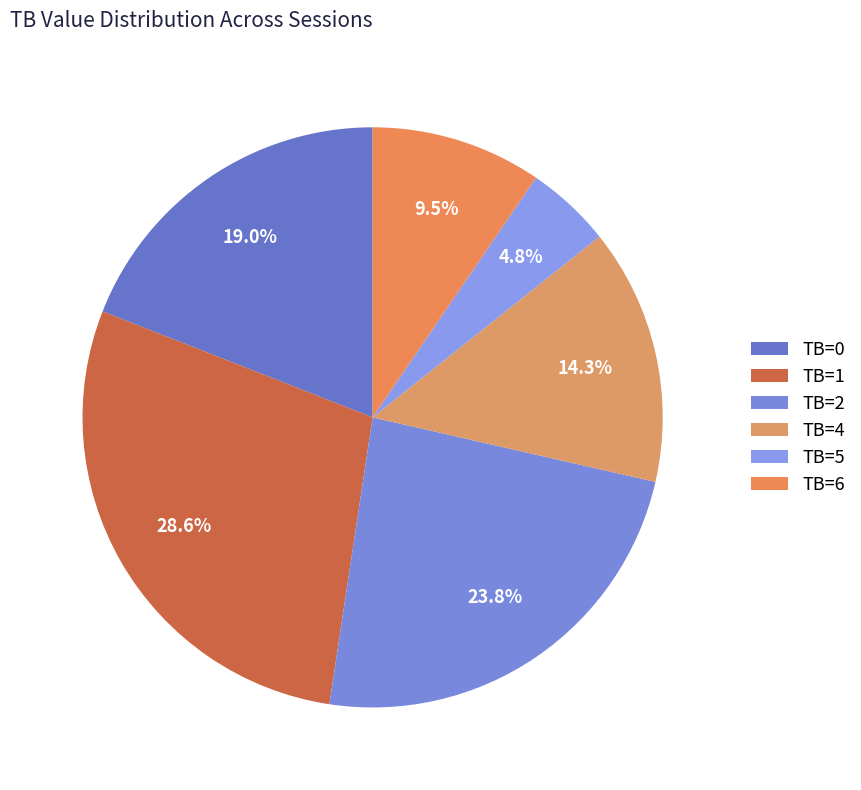

What is the largest slice in the pie chart?

TB=1